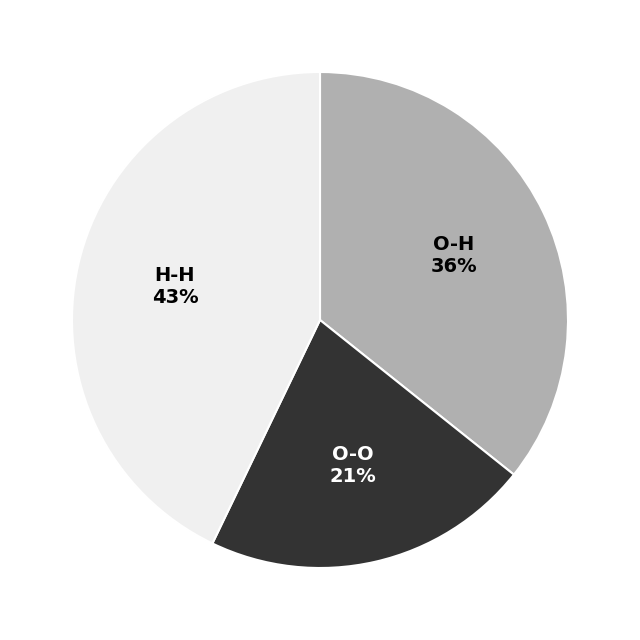

Is H-H the majority of the pie?

No